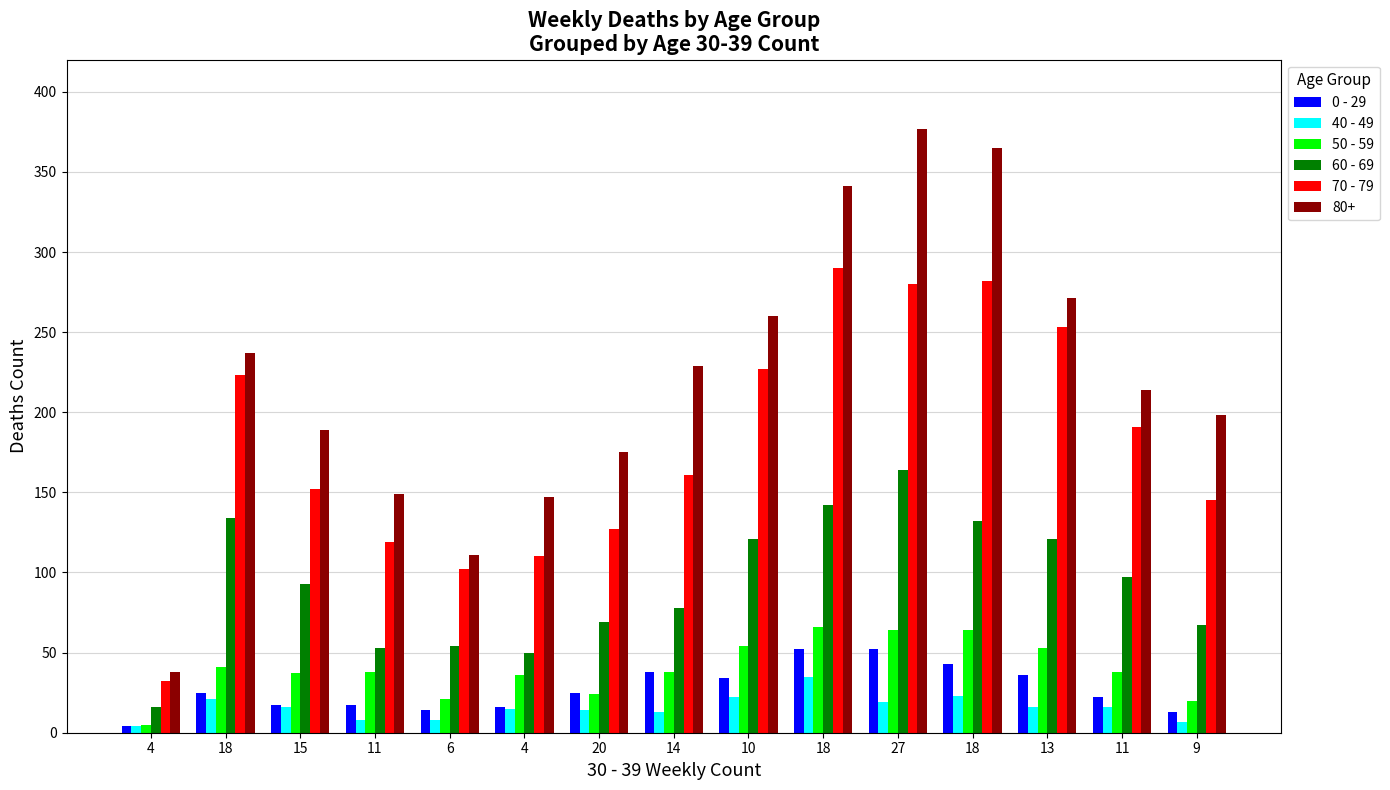

What is the sum of the 0 - 29 values at 11 and 27?

74